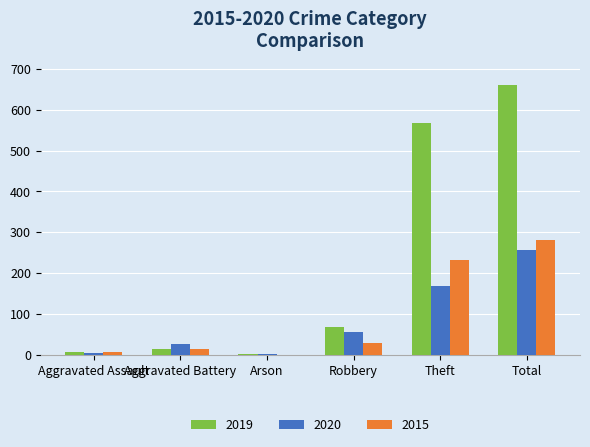

Is the value of 2015 at Theft greater than the value of 2019 at Aggravated Battery?

Yes